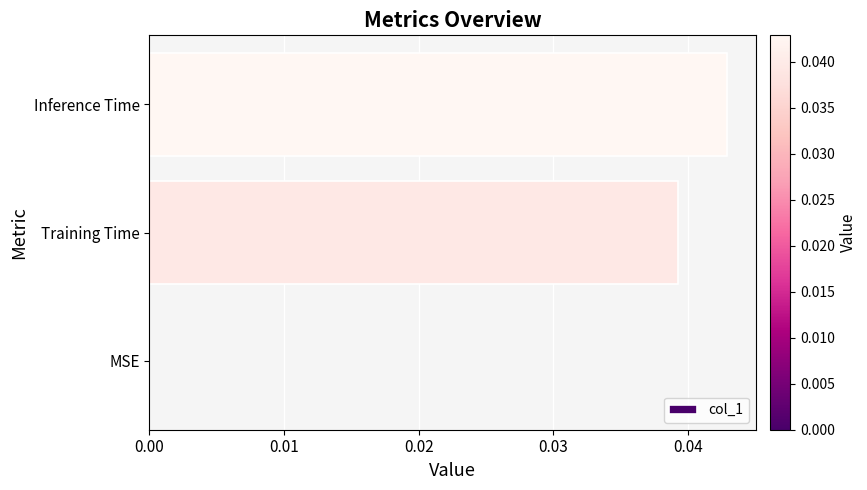

Are the bars horizontal?

Yes